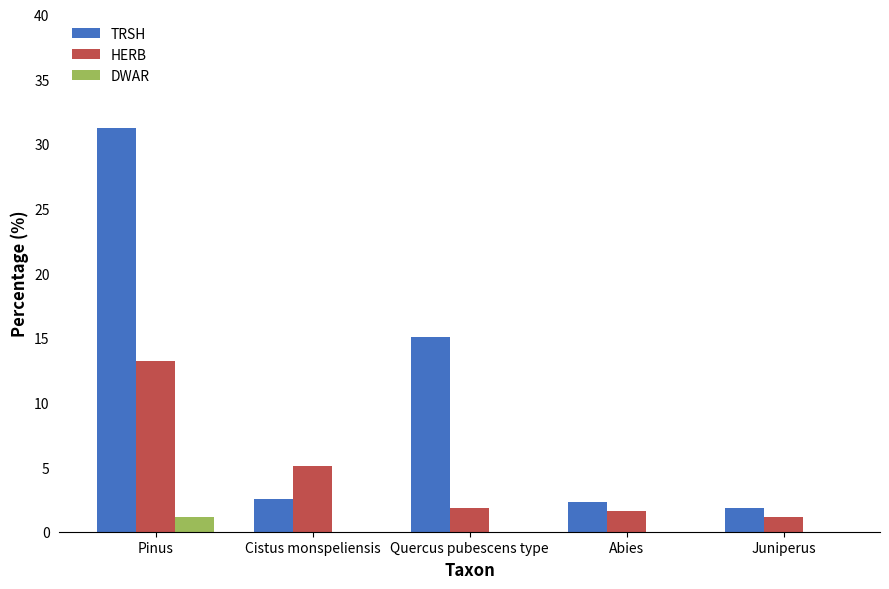

Does the chart contain stacked bars?

No